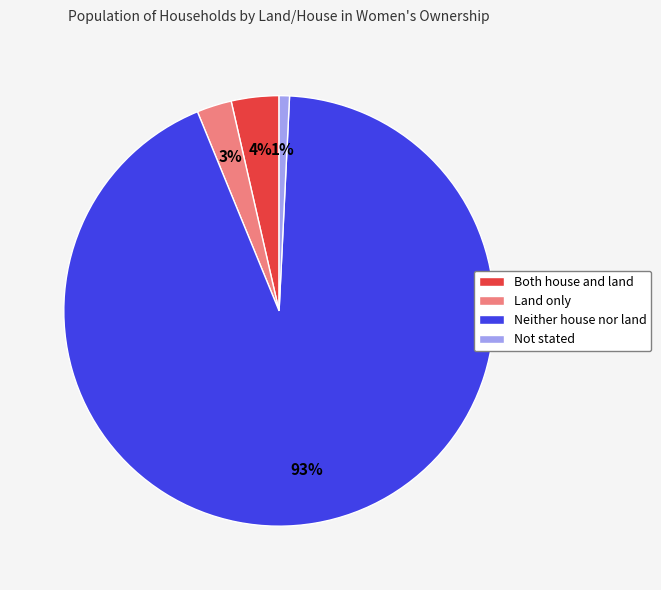

Do Both house and land and Land only together represent more than half of the pie?

No